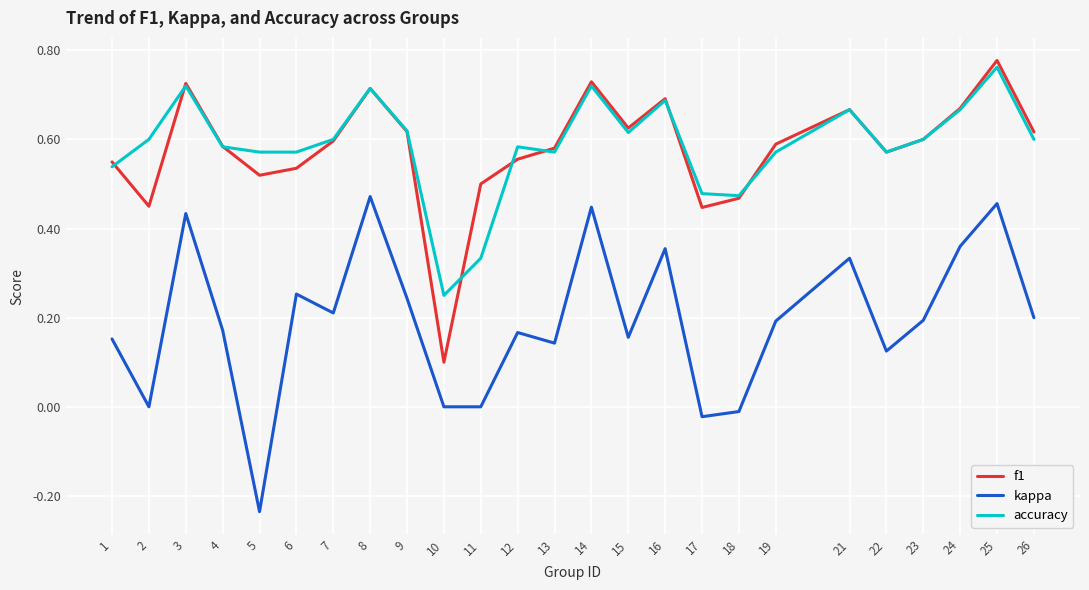

Which series changed the most between 15 and 16?

kappa